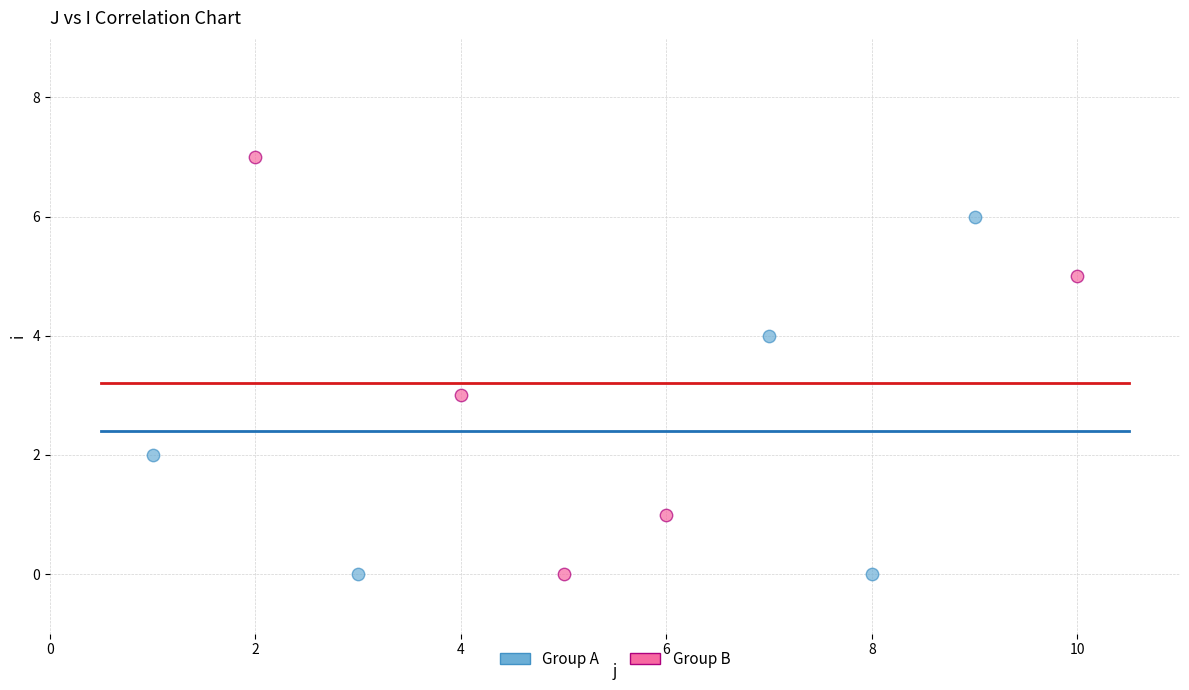

What are all the series names shown in the legend?

Group A, Group B